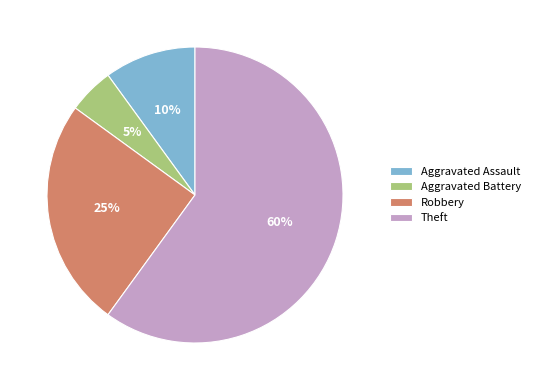

Which has a higher value, Aggravated Battery or Robbery?

Robbery